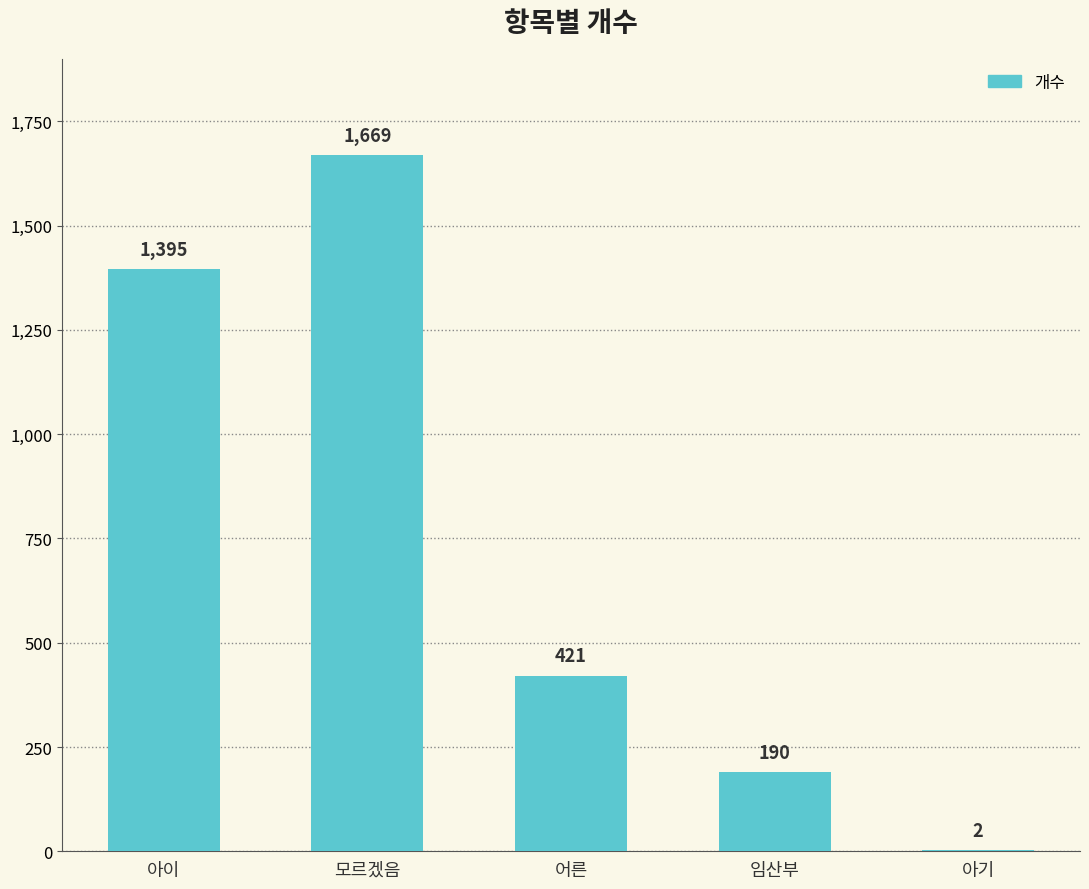

What is the maximum value shown in the chart?

1669